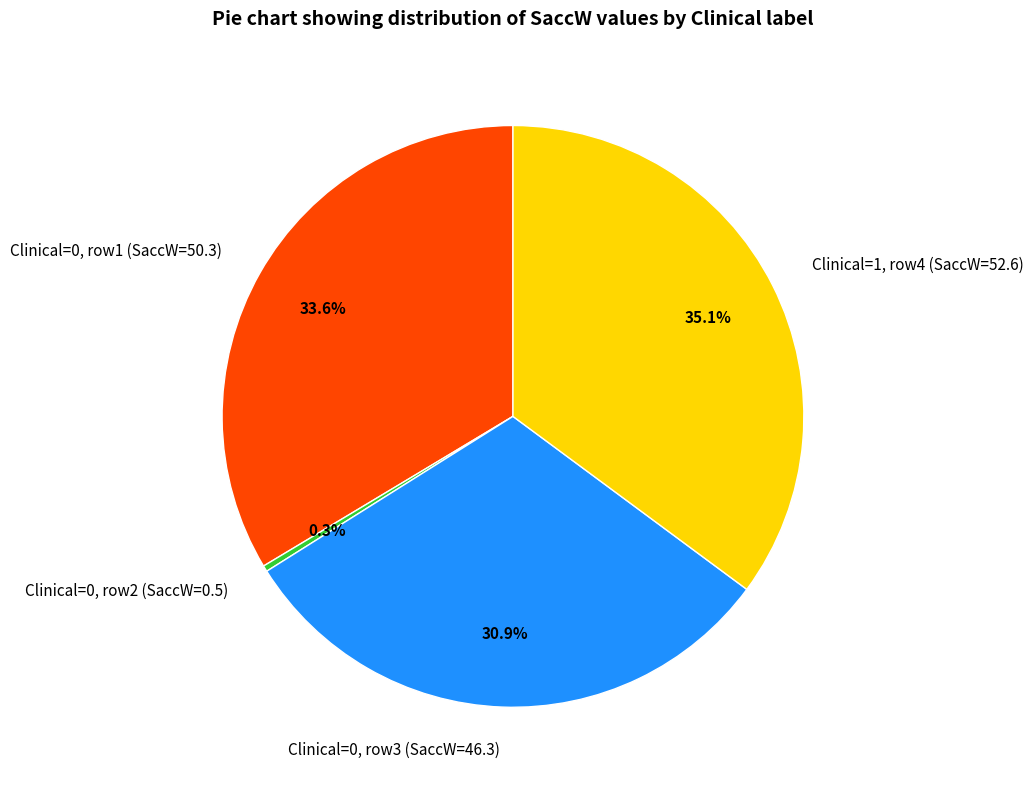

How many slices are in this pie chart?

4